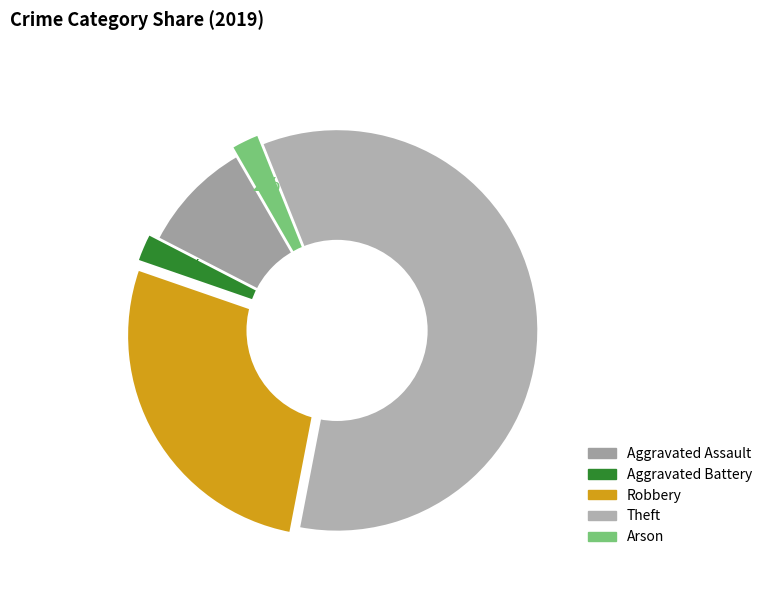

Does Theft represent more than half of the total?

Yes